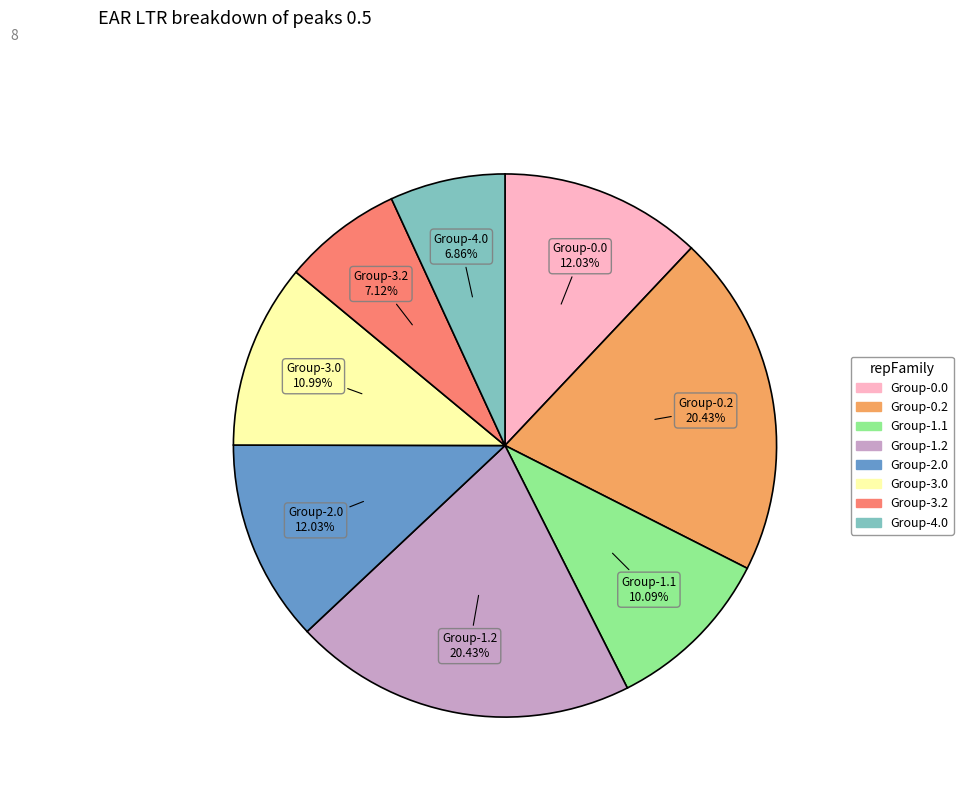

Is there any slice that represents more than half of the pie?

No